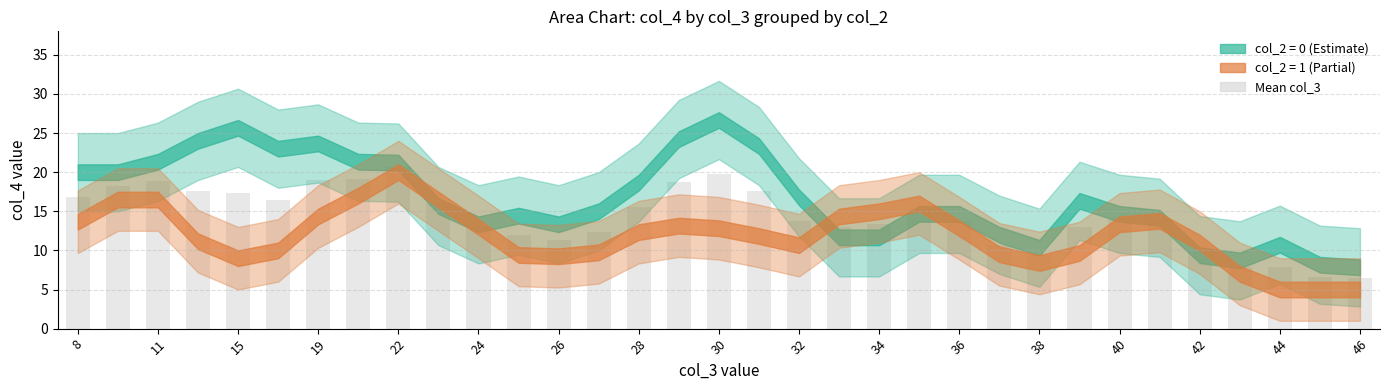

What is the sum of all values?

469.7